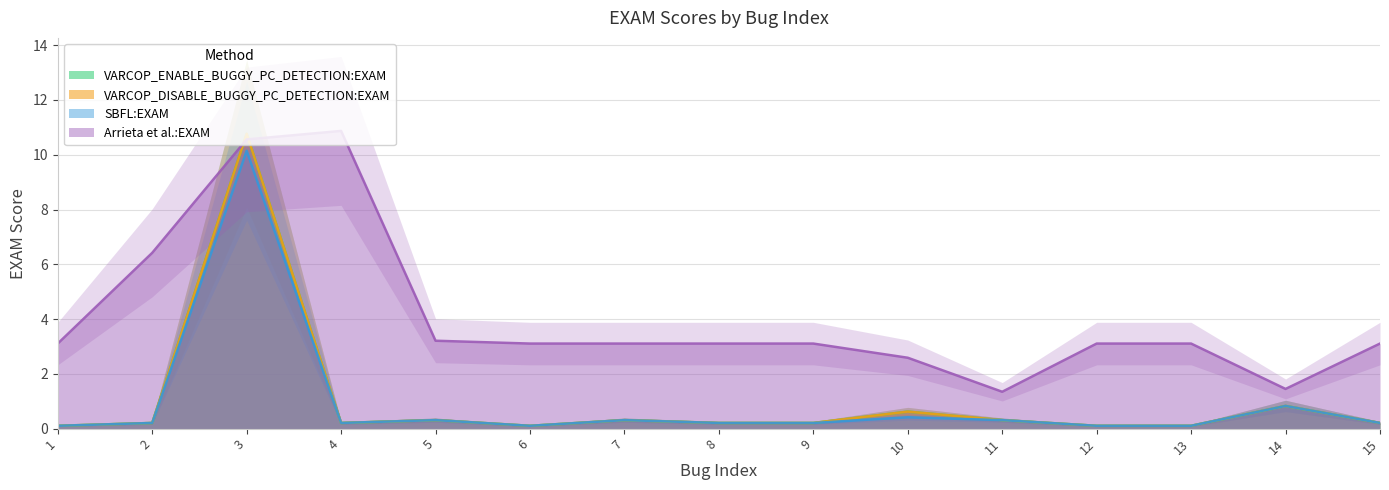

What are all the series names shown in the legend?

VARCOP_ENABLE_BUGGY_PC_DETECTION:EXAM, VARCOP_DISABLE_BUGGY_PC_DETECTION:EXAM, SBFL:EXAM, Arrieta et al.:EXAM